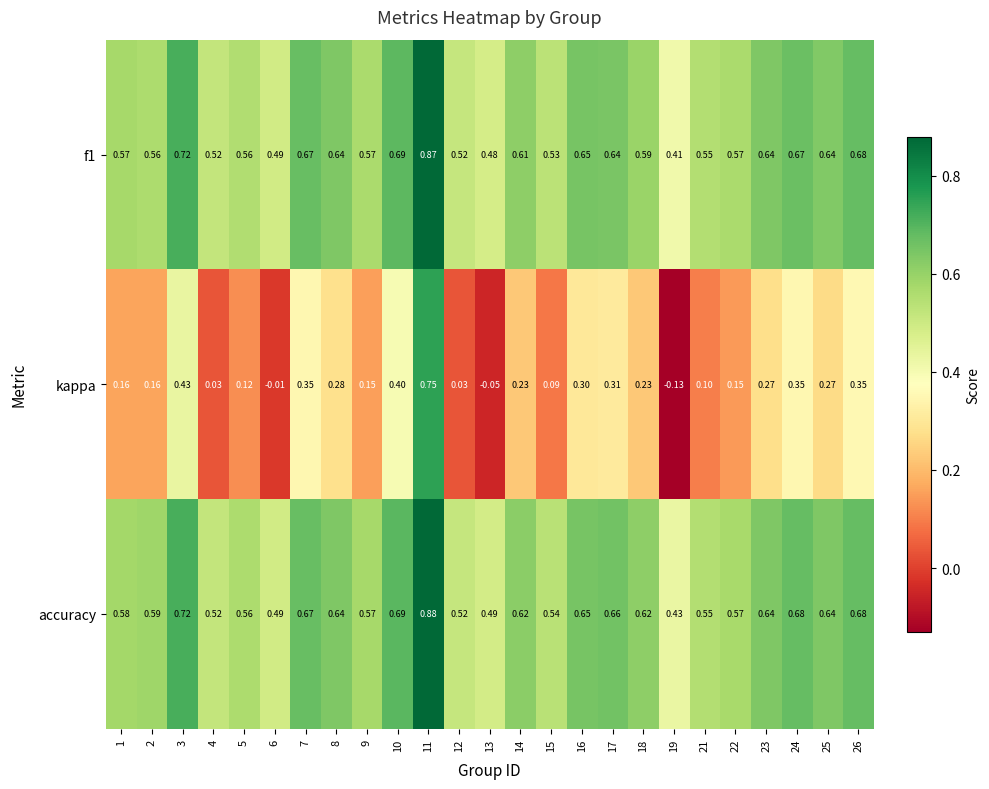

Which series changed the most between 1 and 25?

kappa